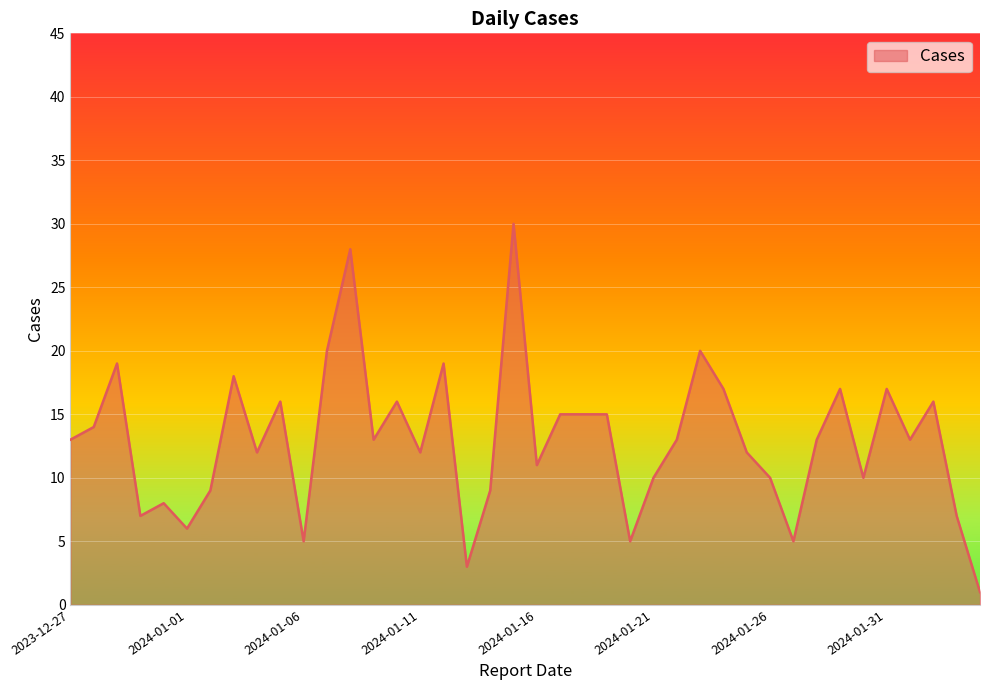

What is the smallest value displayed?

1